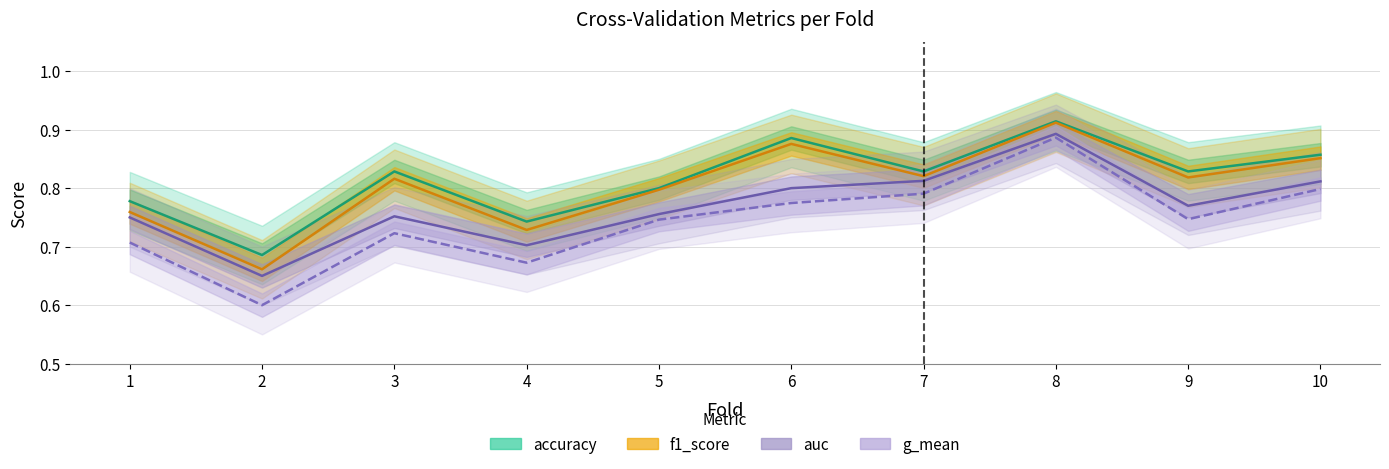

Does the chart display data point markers on the line(s)?

No